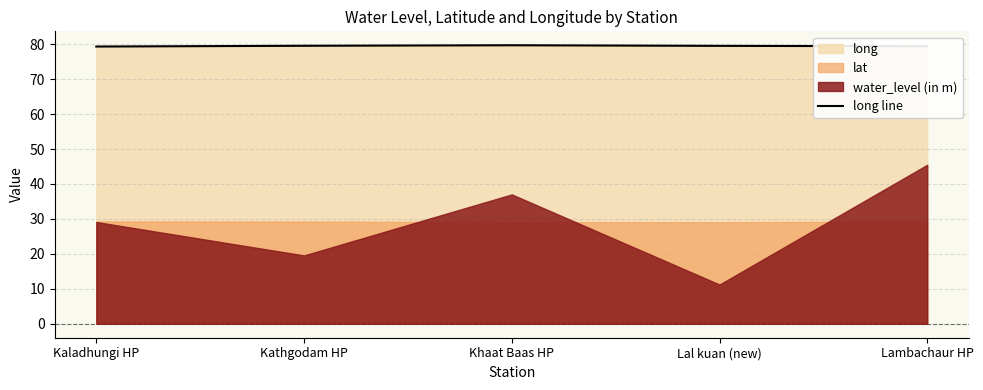

Which has a higher value, Khaat Baas HP or Lal kuan (new)?

Khaat Baas HP